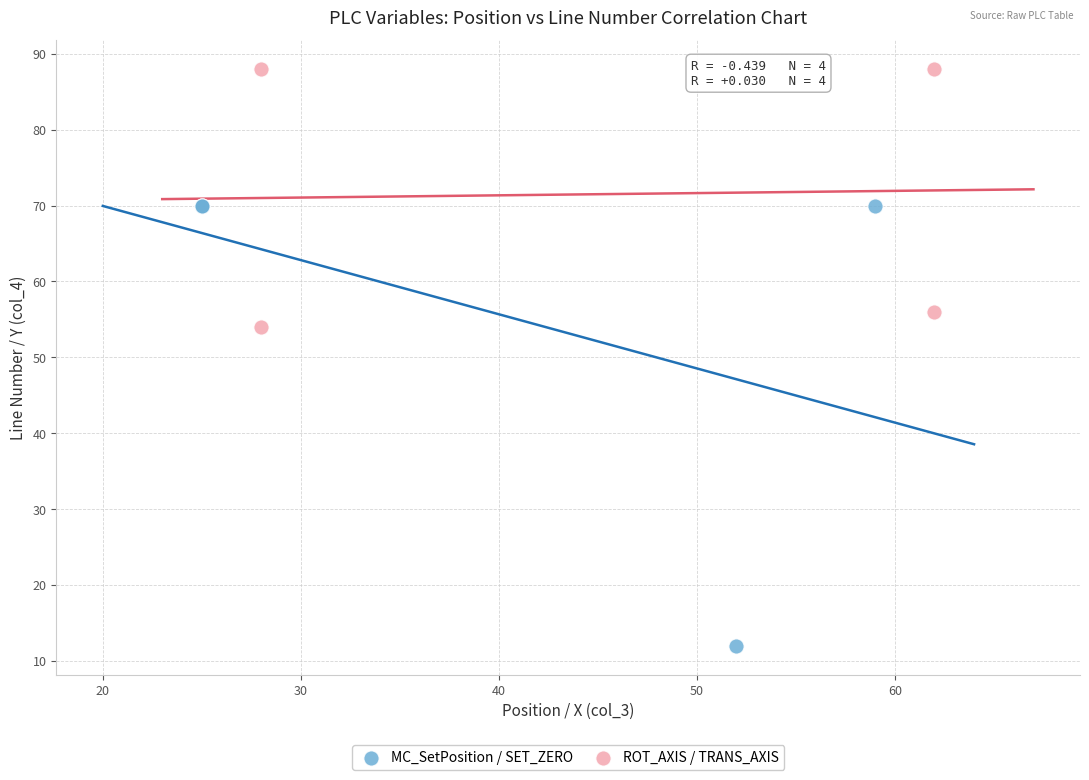

Which series has the widest spread of Y values?

MC_SetPosition / SET_ZERO